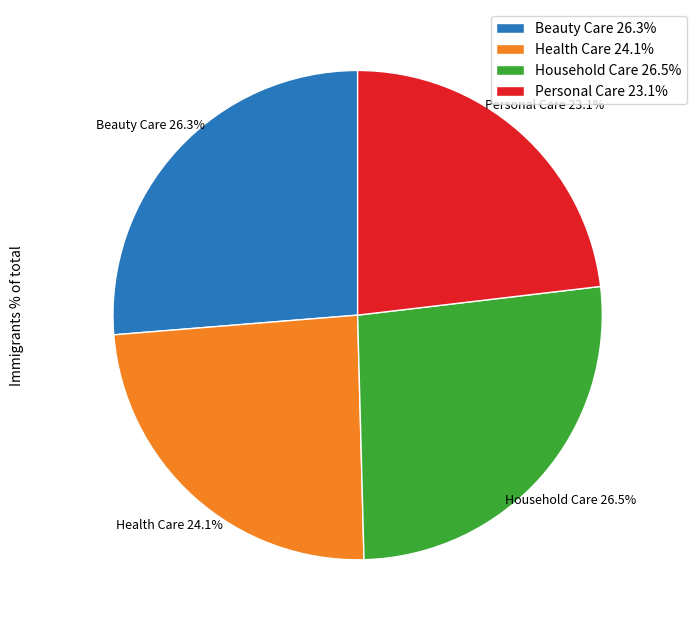

Between Household Care and Personal Care, which is larger?

Household Care